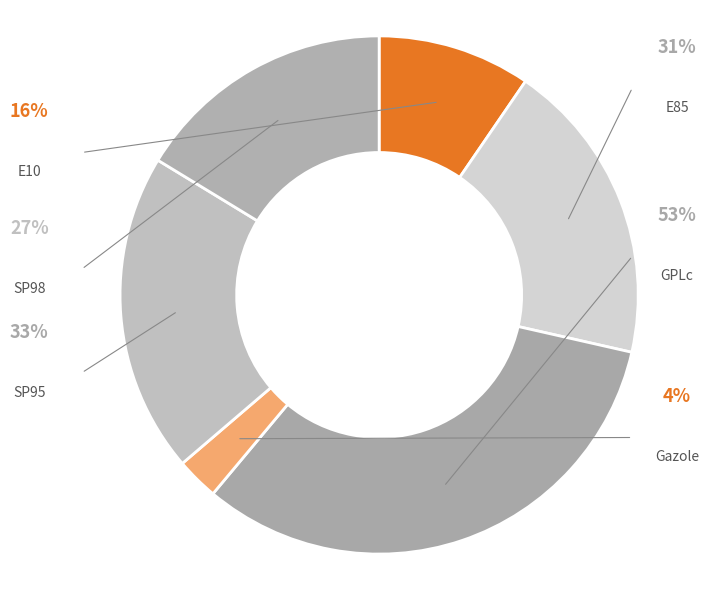

Rank the categories by value from highest to lowest.

GPLc, SP95, E85, SP98, E10, Gazole